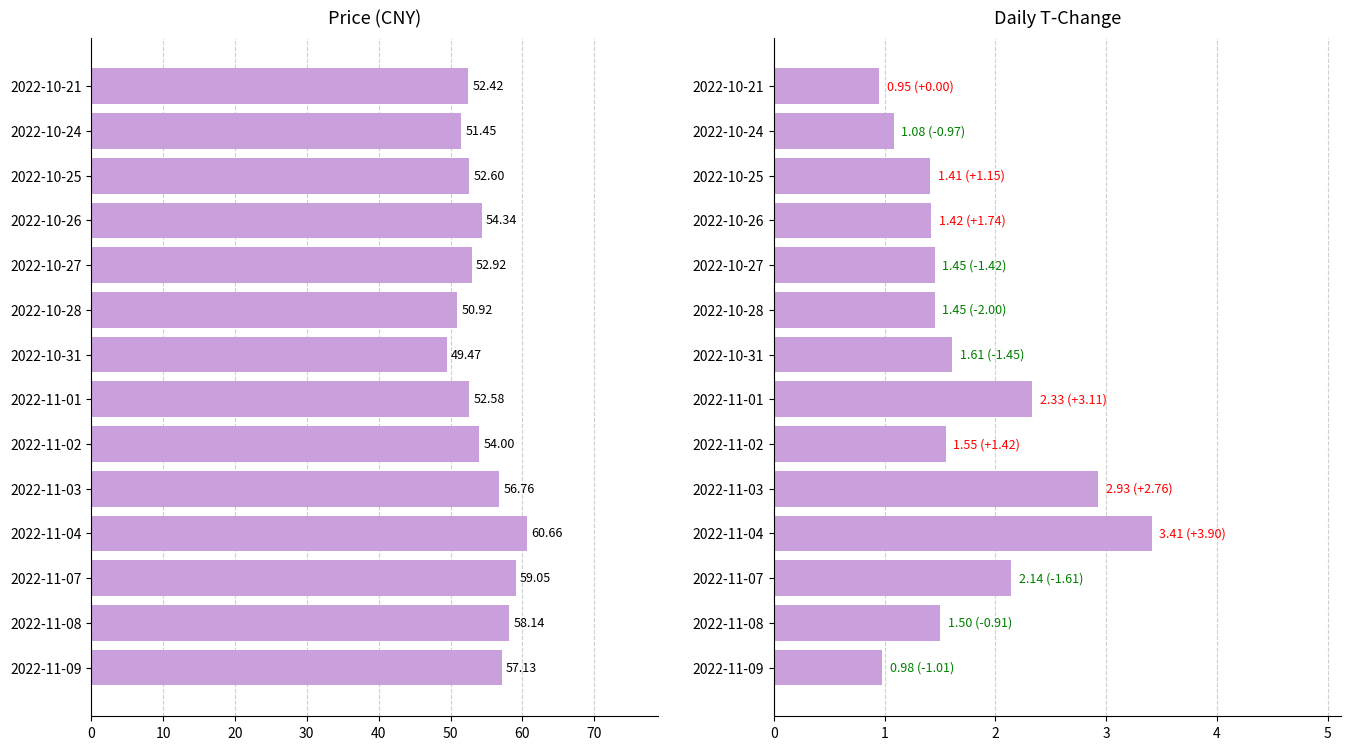

Is it true that price equals 94.1 at 2022-10-21?

False